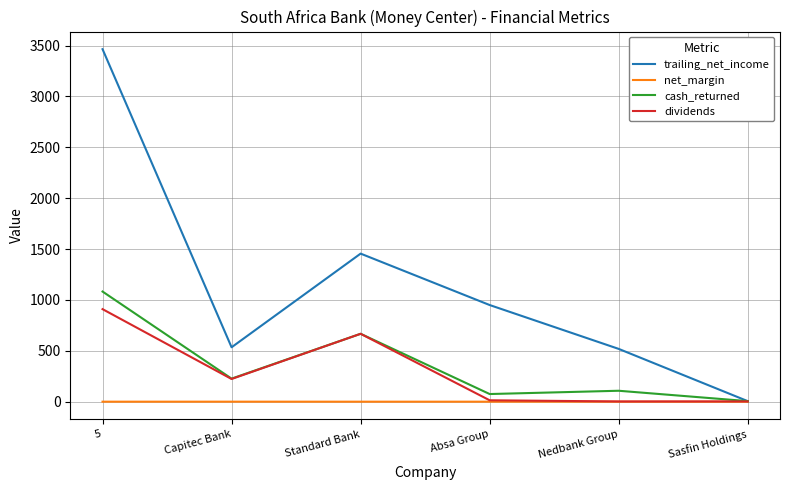

Where is trailing_net_income nearest to the value 1734?

Standard Bank